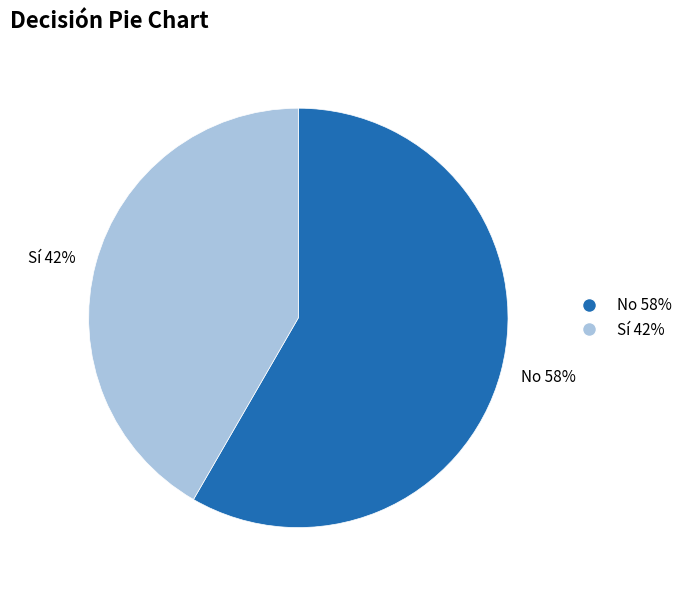

Is there any slice that represents more than half of the pie?

Yes